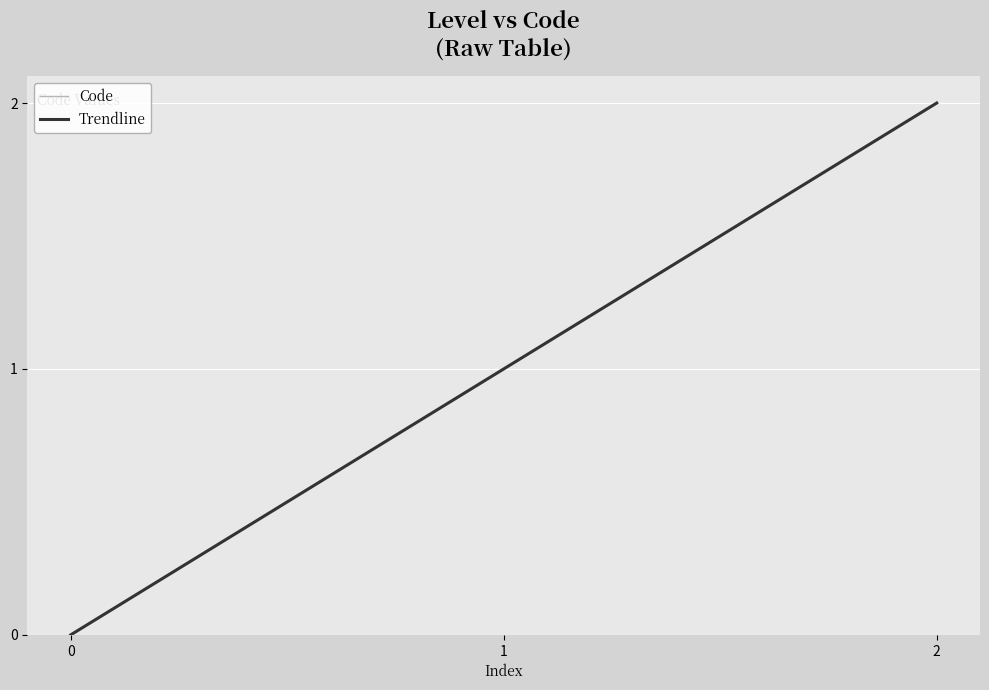

How many values in the Code series are below 1?

1